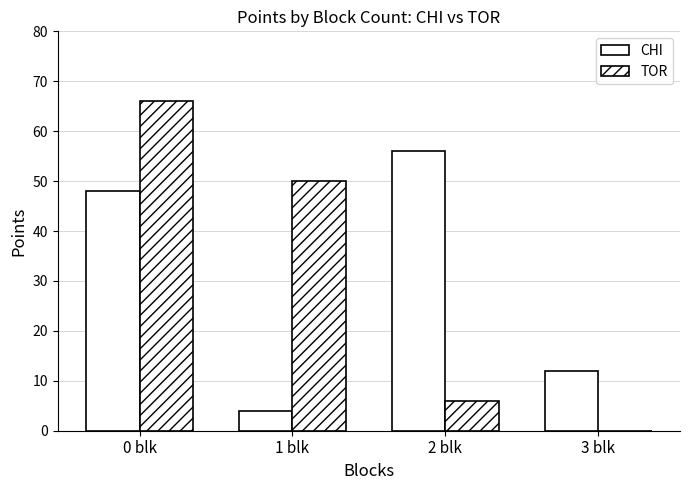

How many groups of bars are there?

4